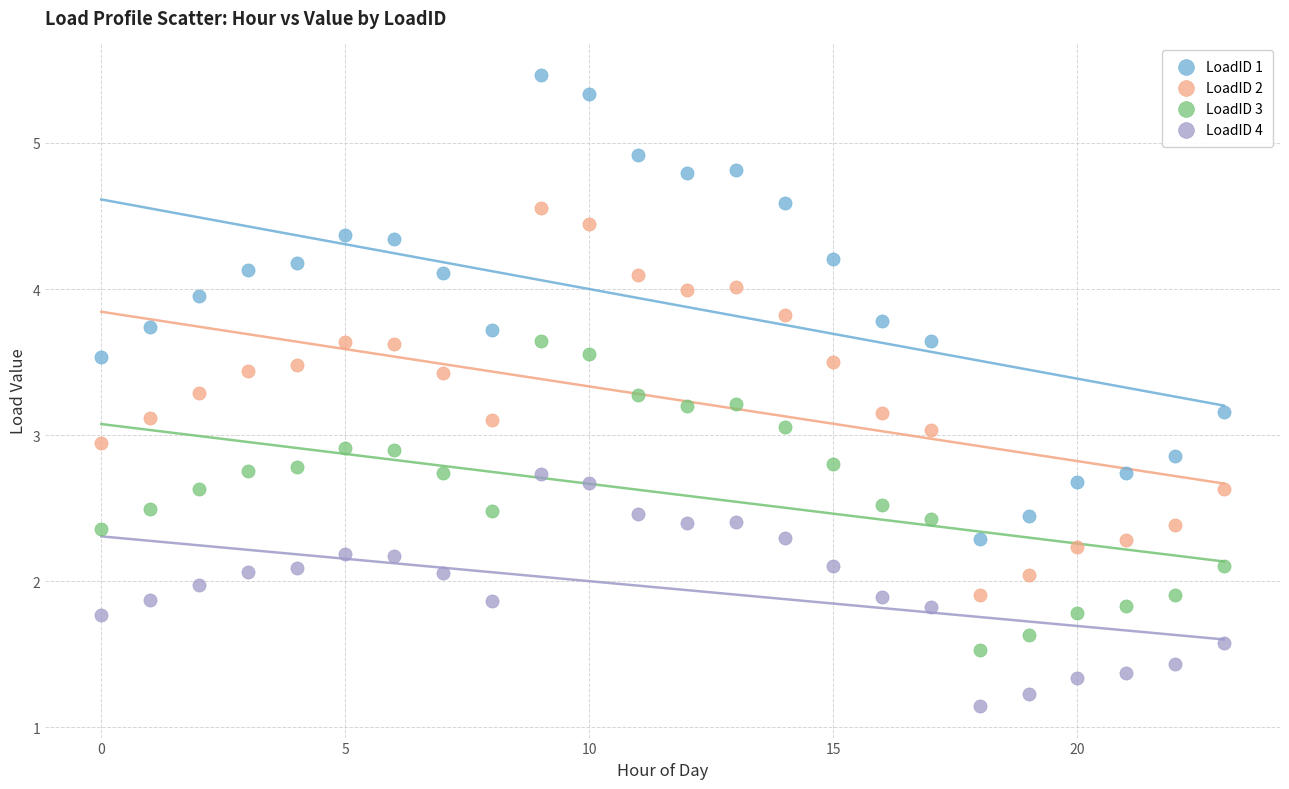

Which series reaches the maximum Y coordinate?

LoadID 1